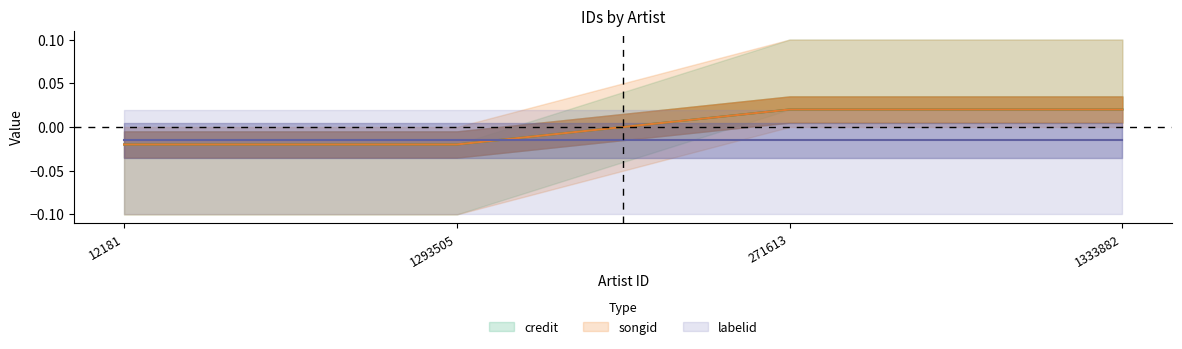

Which category has the highest value in the credit series?

271613